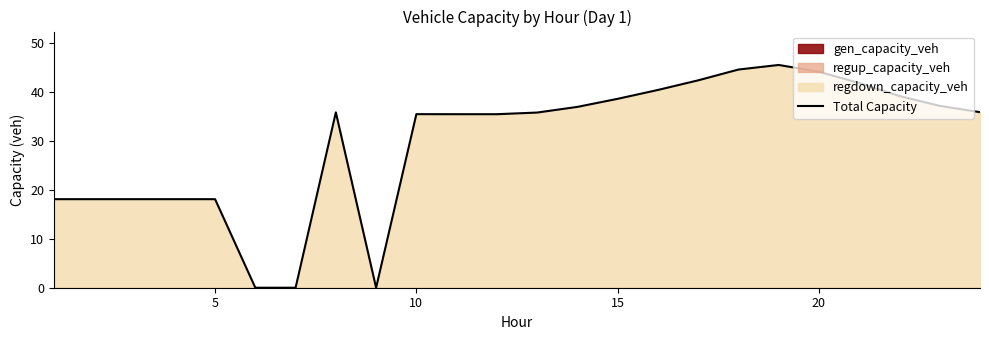

Reading right to left, what are all the values shown in this chart?

35.8	37.1	39.1	41.8	44.1	45.4	44.5	42.3	40.3	38.5	36.9	35.7	35.4	35.4	35.4	0.0	35.8	0.0	0.0	18.1	18.1	18.1	18.1	18.1